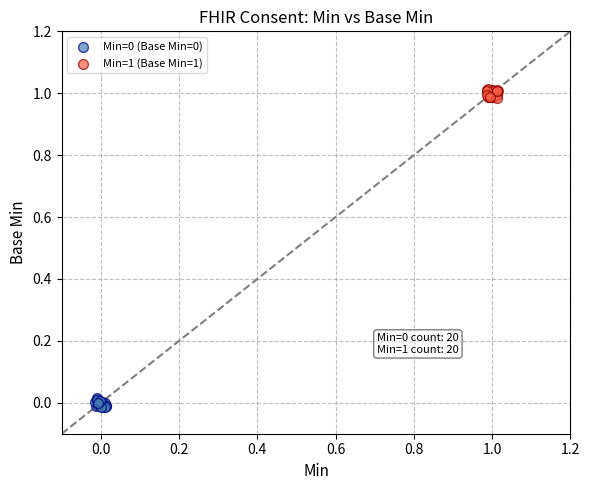

Which series contains the highest Y value?

Min=1 (Base Min=1)